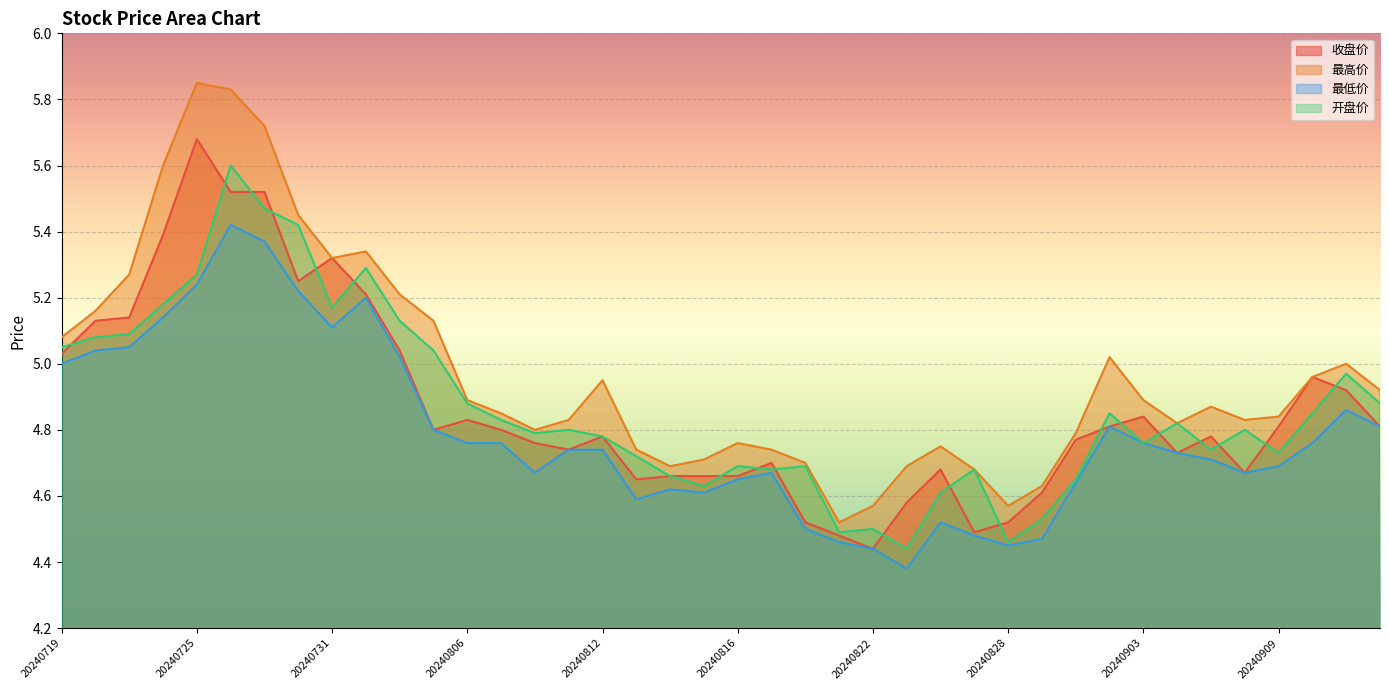

The value of 收盘价 at 20240823 is 4.6. True or false?

True